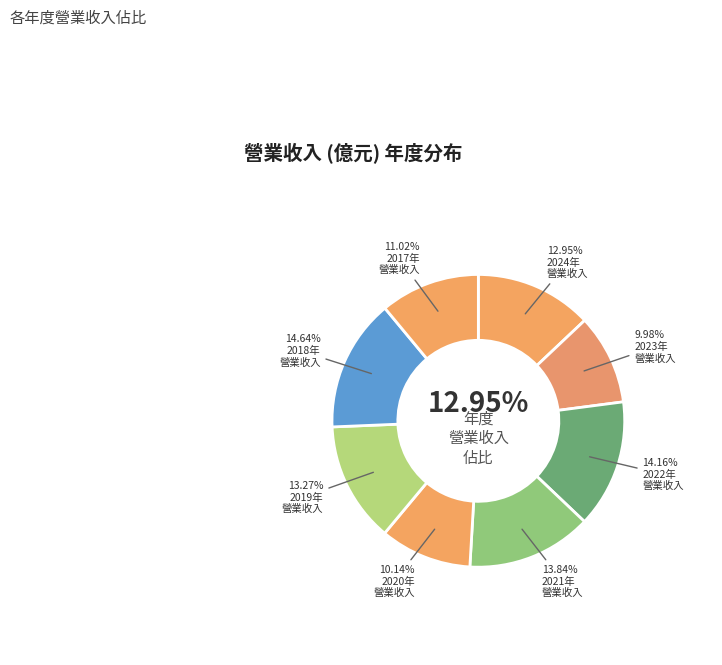

To the nearest percent, what percentage of the pie is 2017?

11%